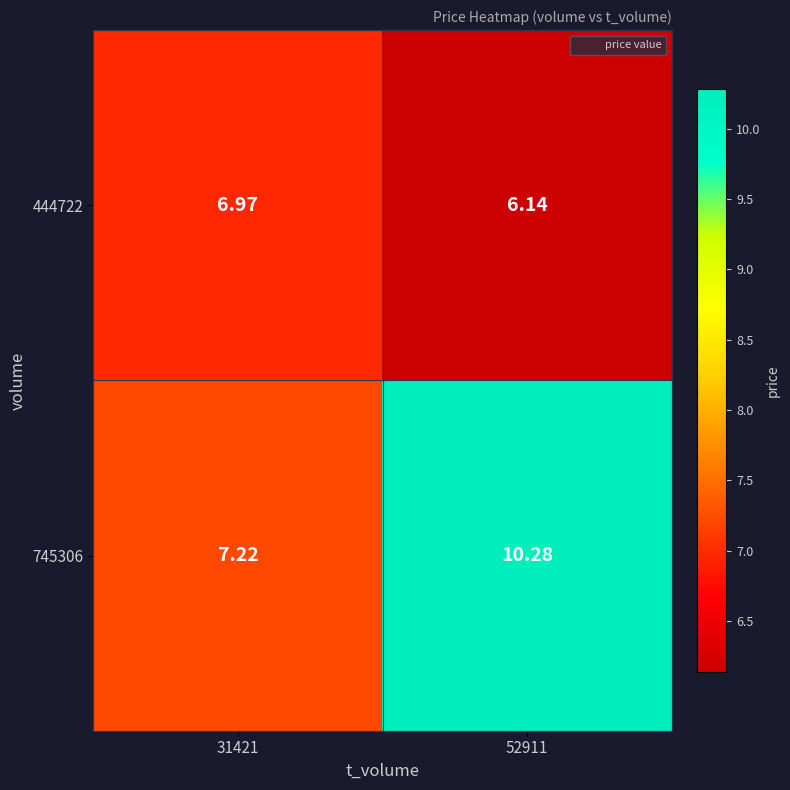

What is the total value across all series at 52911?

16.4